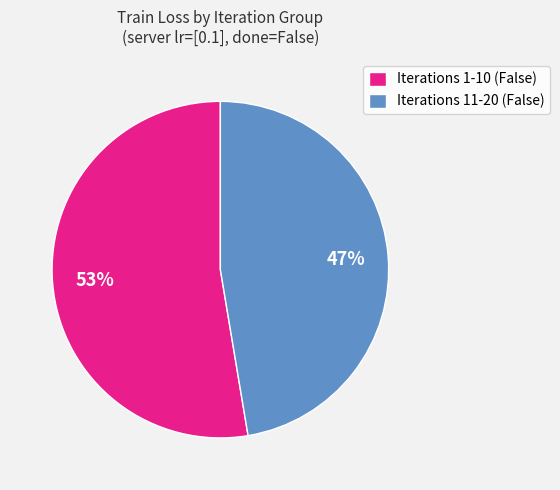

The Iterations 1-10 (False) slice represents 53% of the pie. True or false?

True